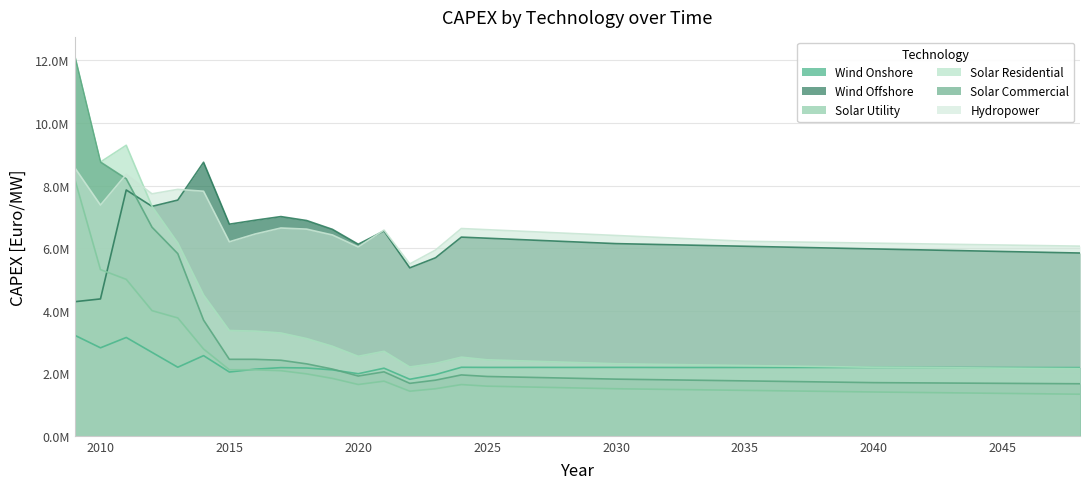

Reading right to left, transcribe all the data shown in this chart.

Wind Onshore: 2180120.4	2180517.5	2181248.6	2182239.1	2182377.6	2182674.3	2183102.5	2183651.0	2184324.5	2183842.3	2183533.2	2183447.3	2183649.4	2184219.0	2183589.8	2183516.0	2184129.5	2185552.0	2186994.2	2186335.8	2185807.9	2186563.6	2185921.8	2186197.3	2189976.7	1957263.9	1806744.5	2160971.1	1984668.3	2107401.6	2167495.5	2178553.2	2129313.2	2038585.6	2562263.1	2191780.8	2666666.7	3142857.1	2812500.0	3214285.7
Wind Offshore: 5841830.8	5858232.4	5874633.9	5891035.5	5907437.1	5923838.6	5940240.2	5956641.7	5973043.3	5989993.9	6006944.5	6023895.1	6040845.7	6057796.3	6074746.9	6091697.5	6108648.1	6125598.7	6142549.3	6177142.4	6211735.4	6246328.5	6280921.6	6315514.6	6350107.7	5690711.5	5367830.8	6547865.3	6122372.8	6598001.3	6879928.5	7006608.7	6890108.5	6763873.0	8742485.4	7534246.6	7333333.3	7857142.9	4375000.0	4285714.3
Solar Utility: 1329518.3	1338370.2	1347222.1	1356074.0	1364925.9	1373777.8	1382629.8	1391481.7	1400333.6	1410686.2	1421038.8	1431391.4	1441744.0	1452096.6	1462449.2	1472801.8	1483154.4	1493507.0	1503859.6	1520468.1	1537076.6	1553685.1	1570293.5	1586902.0	1637492.2	1504595.1	1425711.4	1746661.1	1639868.8	1833824.0	1979028.7	2081084.7	2108715.4	2111323.0	2772881.0	3767123.3	4000000.0	5000000.0	5312500.0	8214285.7
Solar Residential: 2147346.4	2152768.3	2158190.2	2163612.1	2169034.0	2174455.9	2179877.9	2185299.8	2190721.7	2201864.2	2213006.6	2224149.1	2235291.6	2246434.1	2257576.5	2268719.0	2279861.5	2291004.0	2302146.4	2327498.4	2352850.3	2378202.3	2403554.2	2428906.1	2513317.2	2315366.5	2199354.3	2700680.2	2541074.4	2861489.3	3107297.6	3285776.7	3346156.2	3365570.4	4499974.1	6164383.6	7333333.3	9285714.3	8750000.0	12142857.1
Solar Commercial: 1663197.6	1667690.1	1672182.6	1676675.1	1681167.5	1685660.0	1690152.5	1694645.0	1699137.5	1710341.8	1721546.2	1732750.5	1743954.9	1755159.2	1766363.6	1777567.9	1788772.3	1799976.6	1811181.0	1828229.5	1845278.0	1862326.5	1879375.0	1896423.5	1945811.2	1778329.5	1676561.1	2044118.0	1910388.1	2133182.3	2299035.4	2414696.0	2444094.4	2444689.8	3697356.8	5821917.8	6666666.7	8214285.7	8750000.0	12142857.1
Hydropower: 6061690.8	6073641.2	6085591.6	6097558.0	6109524.4	6121506.8	6133489.2	6145487.8	6157486.3	6169501.0	6181515.7	6193546.7	6205577.8	6217625.1	6254598.2	6291587.7	6328577.2	6365583.3	6402589.3	6439612.0	6476634.6	6513674.0	6550713.4	6587769.5	6624825.7	5937779.3	5493156.9	6575679.4	6036939.6	6418864.7	6605694.2	6641508.1	6449686.1	6200866.7	7816679.7	7876712.3	7733333.3	8357142.9	7375000.0	8571428.6